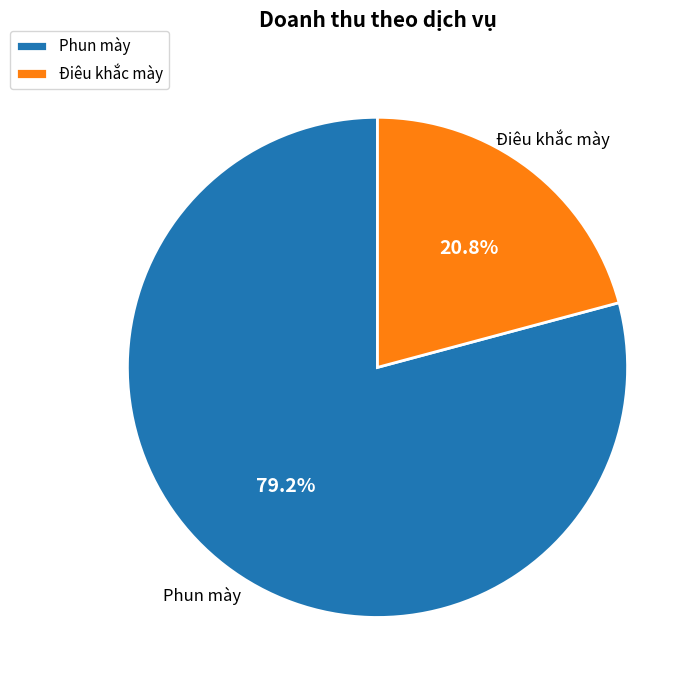

Is it true that Phun mày is 34% of the pie?

False